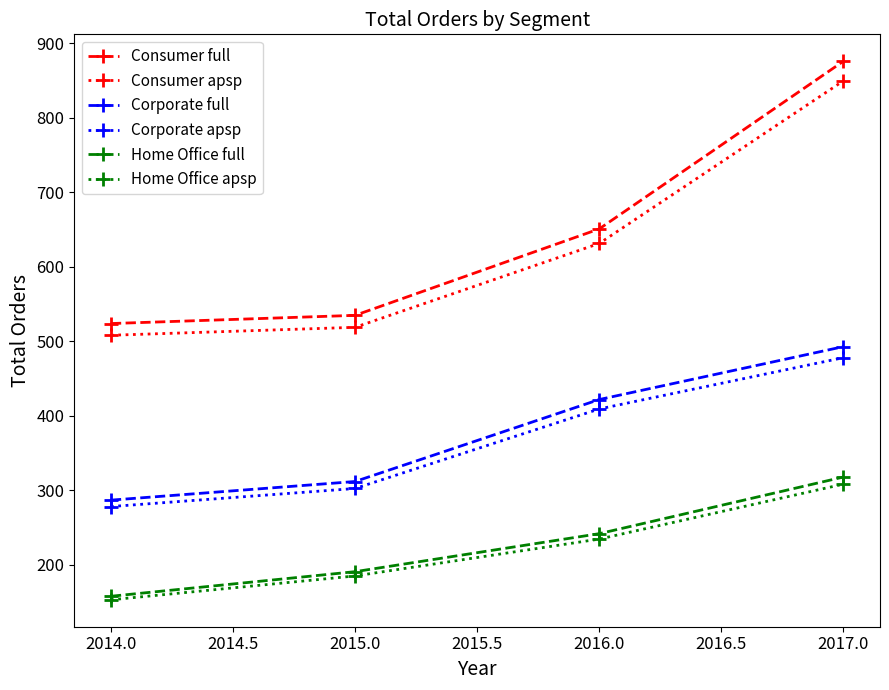

Which label corresponds to the smallest value in the chart?

2014.0